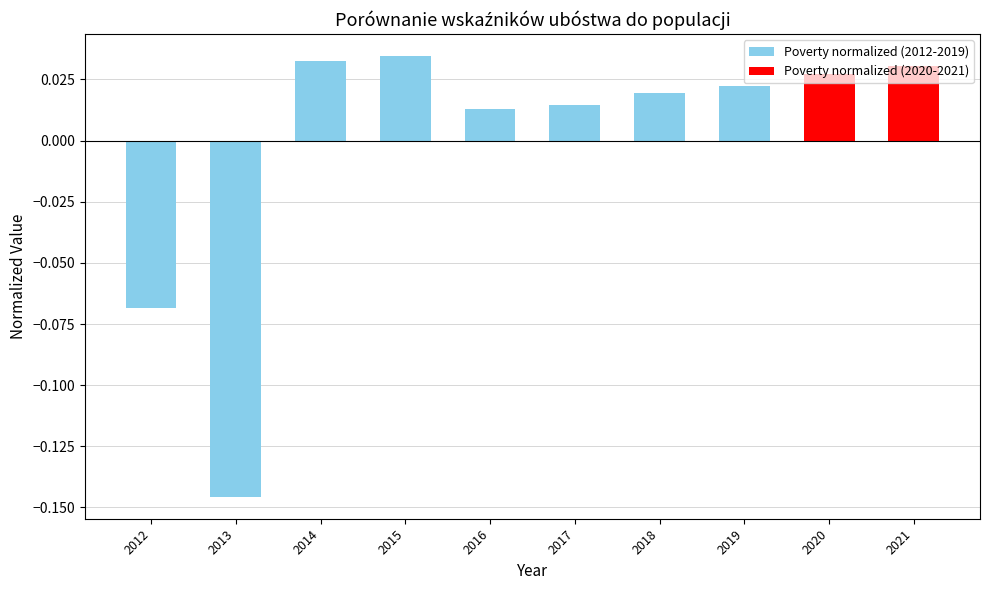

Between 2014 and 2017, which is larger?

2014